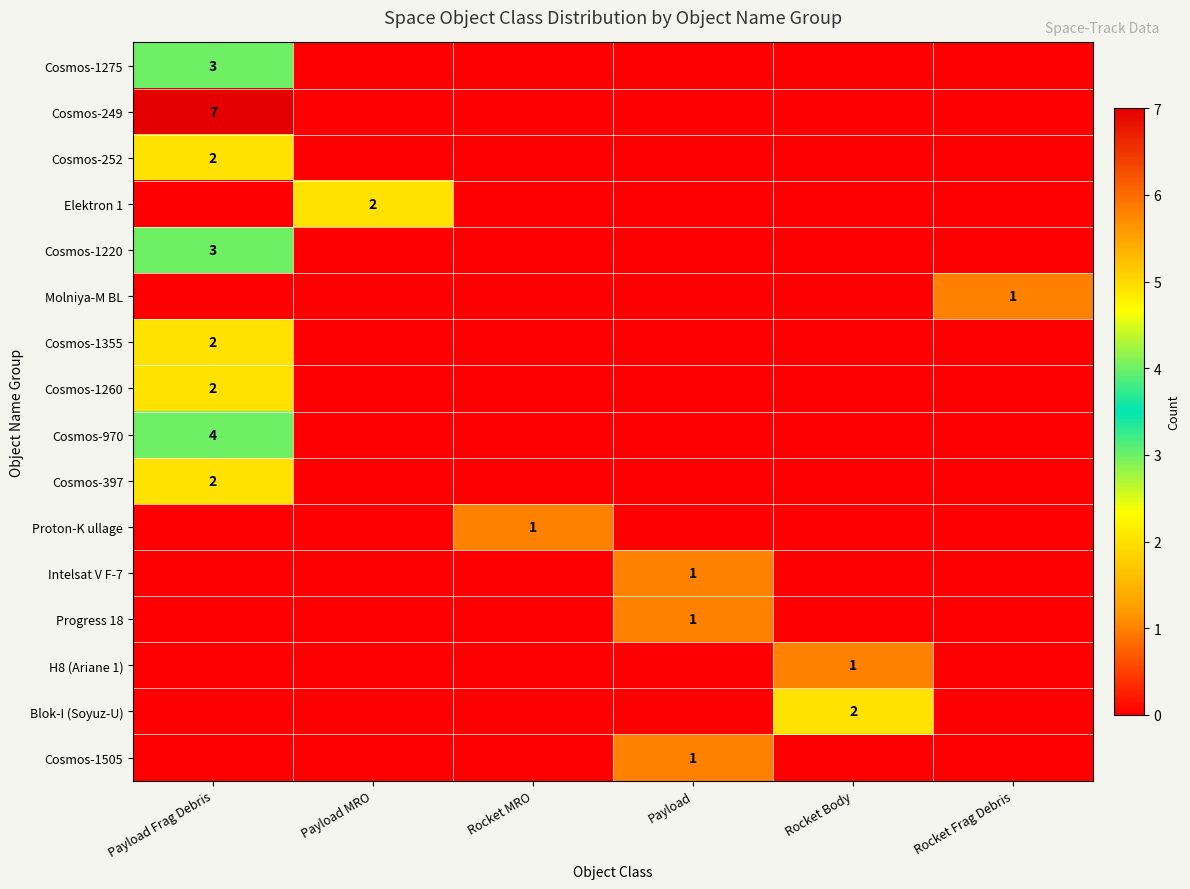

What is the maximum value for Intelsat V F-7?

1